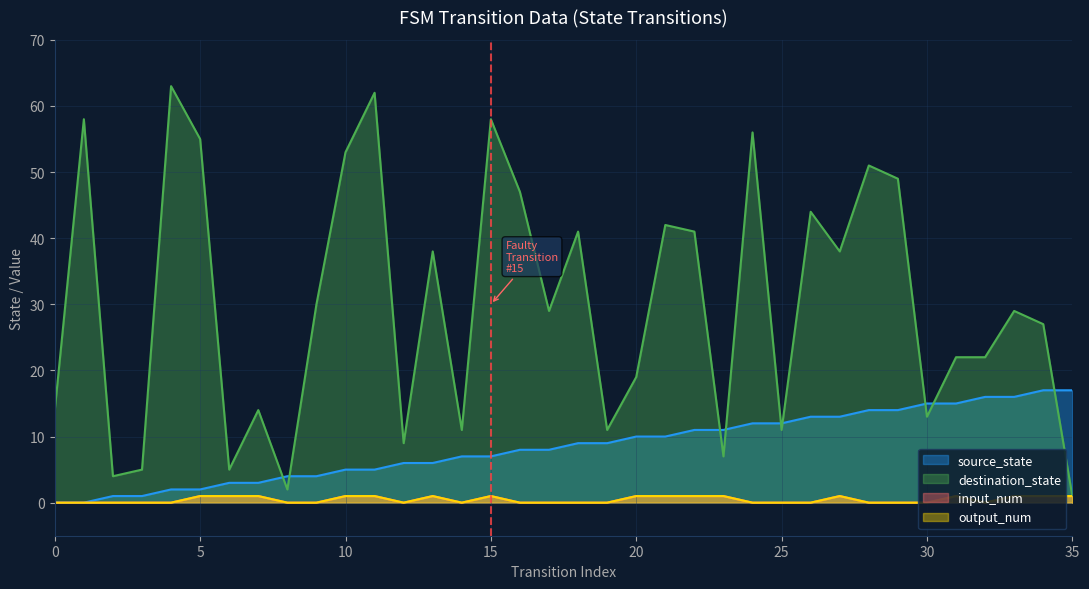

What is the total value across all series at 7?

19